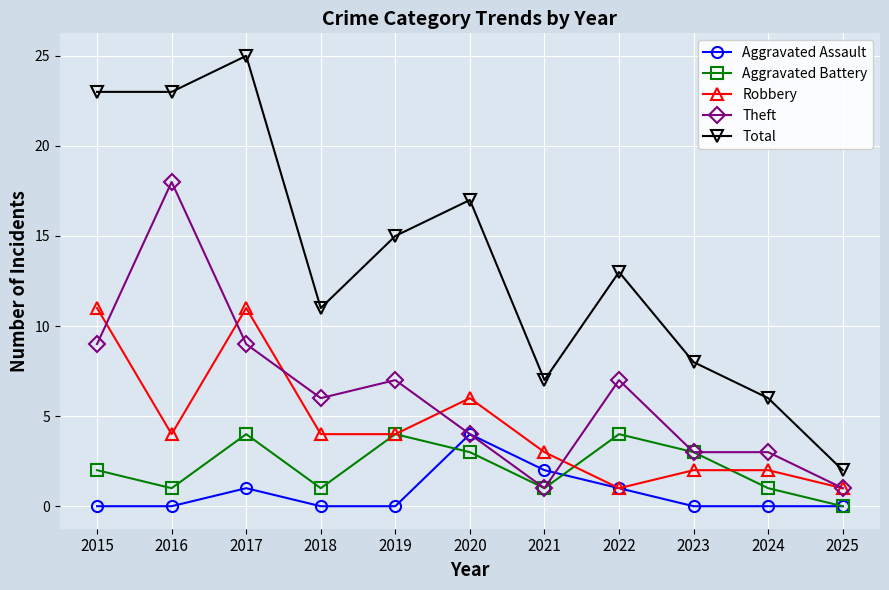

What is the value of the Total point at the 11th from the left?

2